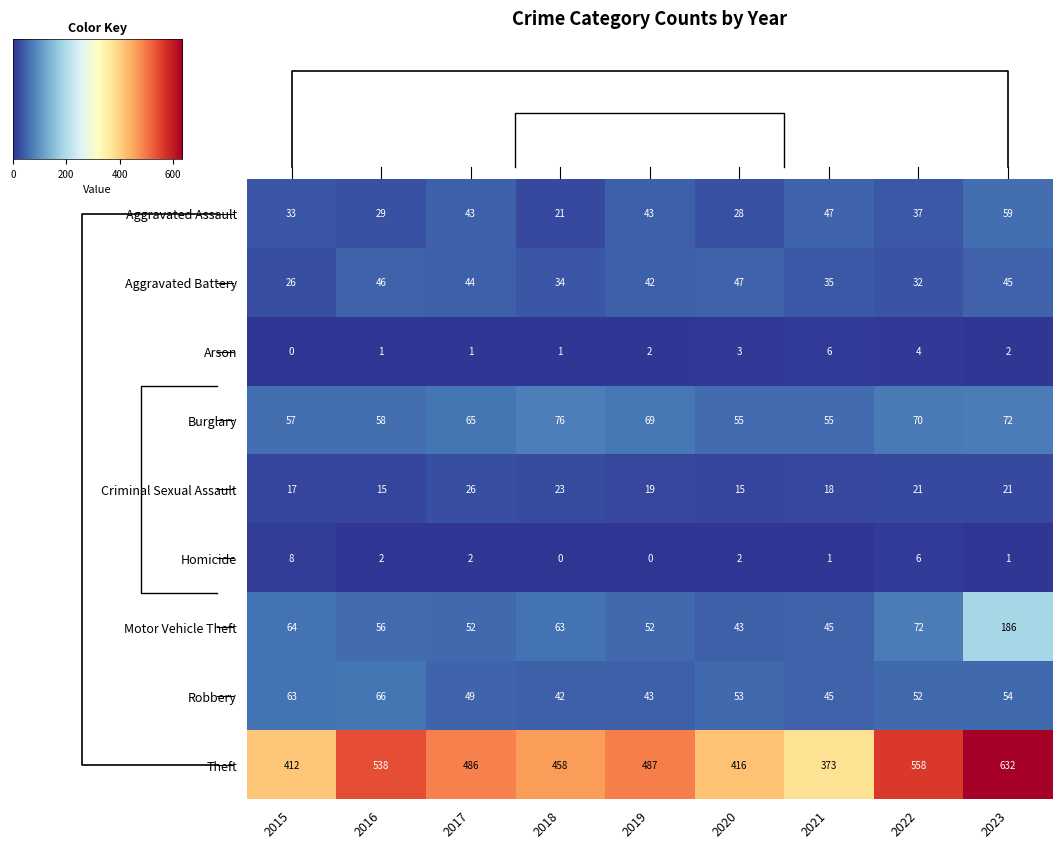

Count the number of categories in the chart.

9